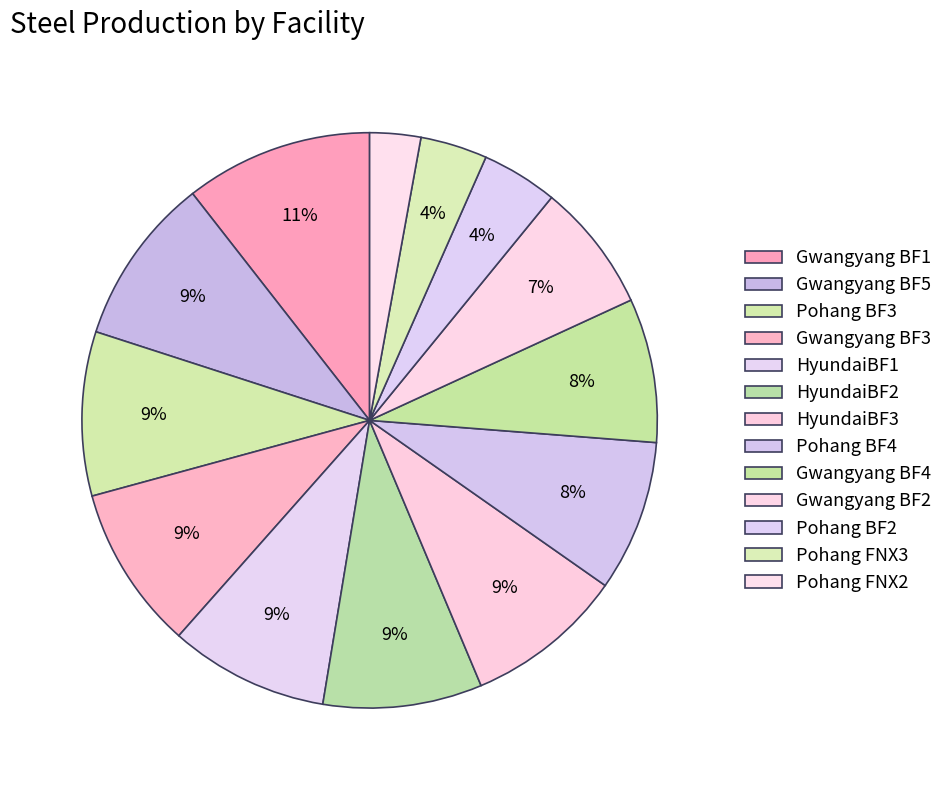

To the nearest percent, what portion does HyundaiBF2 represent?

9%